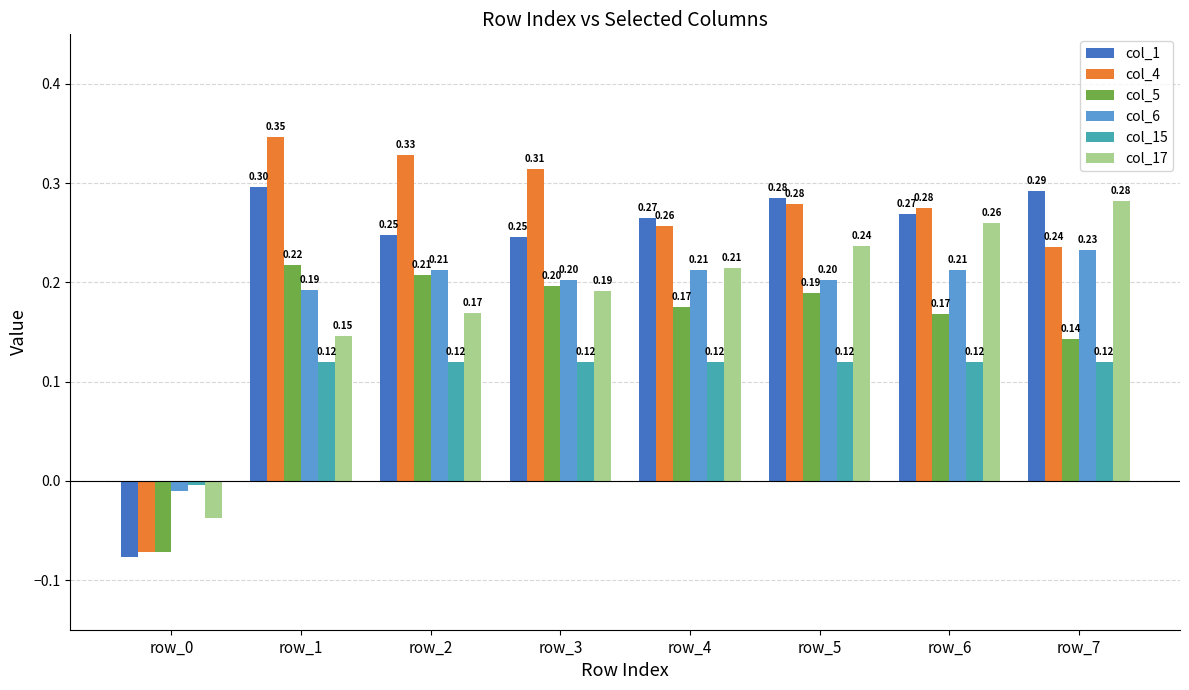

What is the sum of the col_5 values at row_7 and row_5?

0.3